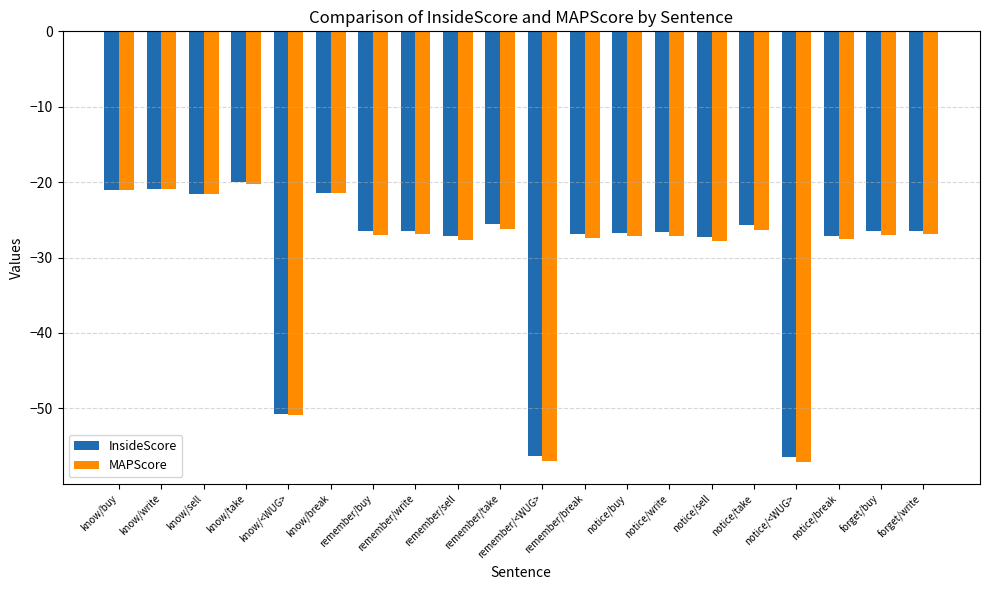

What position from the left is know/buy?

1